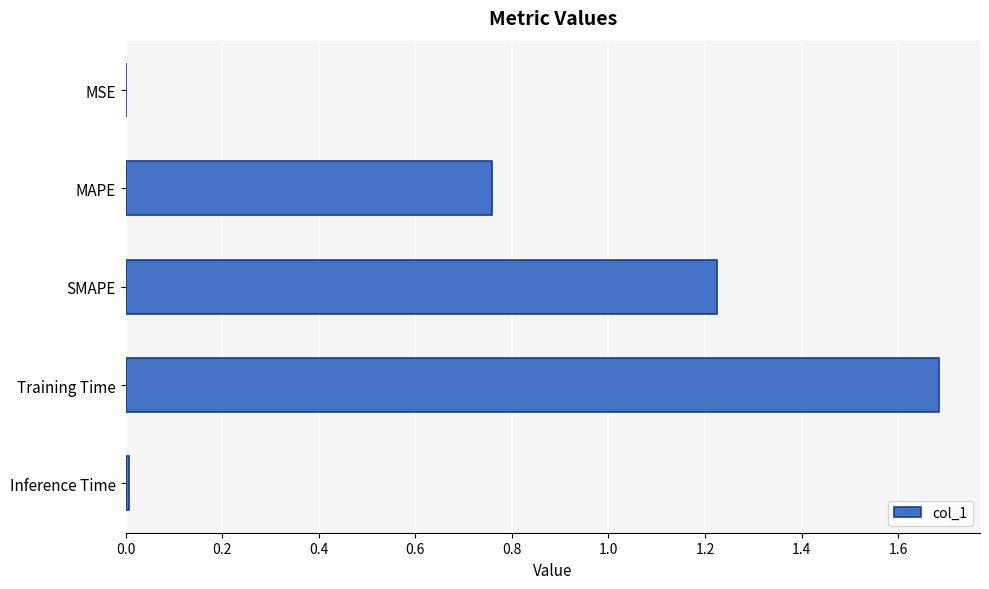

The value at MAPE is 1.0. True or false?

False